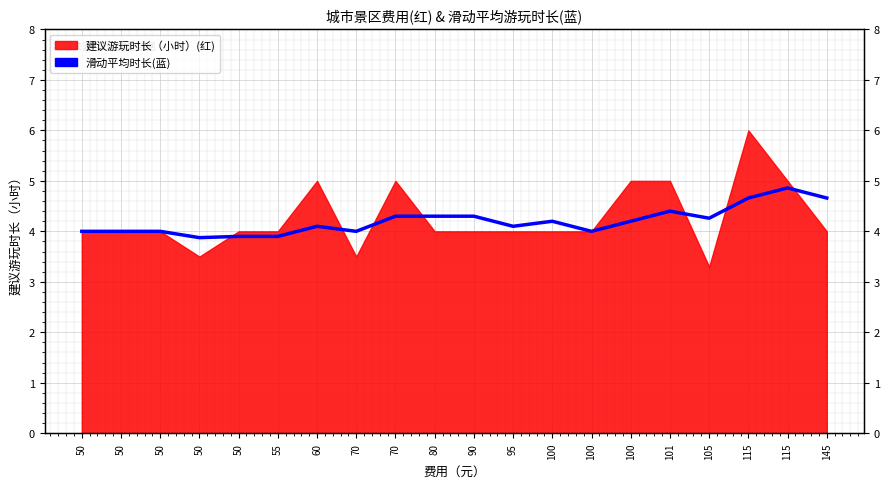

What is the difference between the values at 50 and 115?

1.0